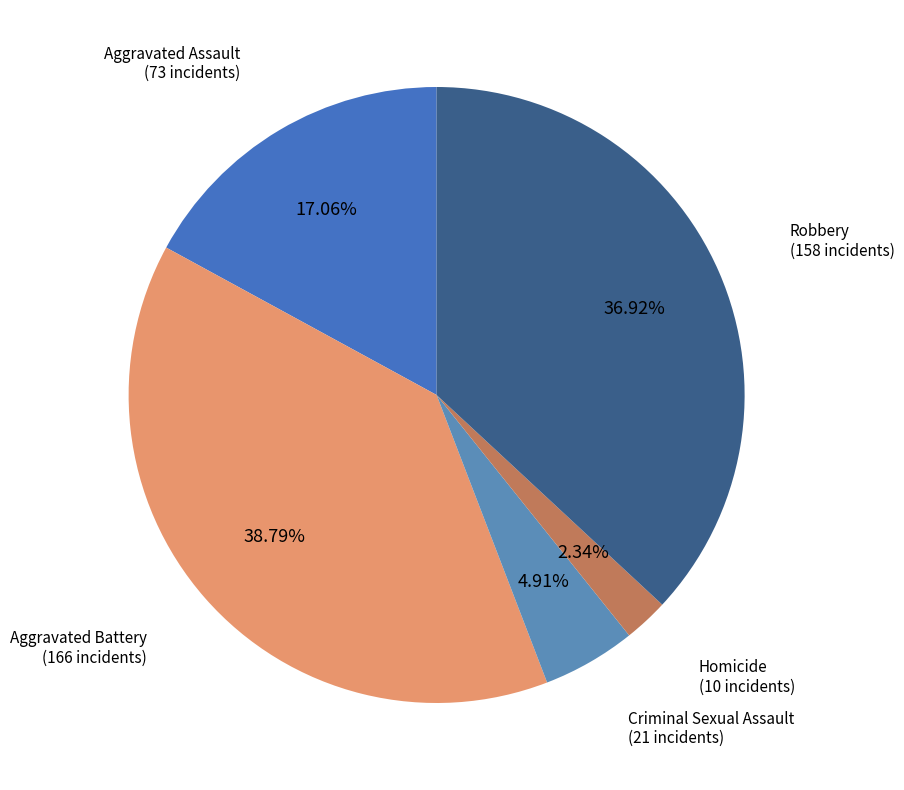

How many slices are in this pie chart?

5